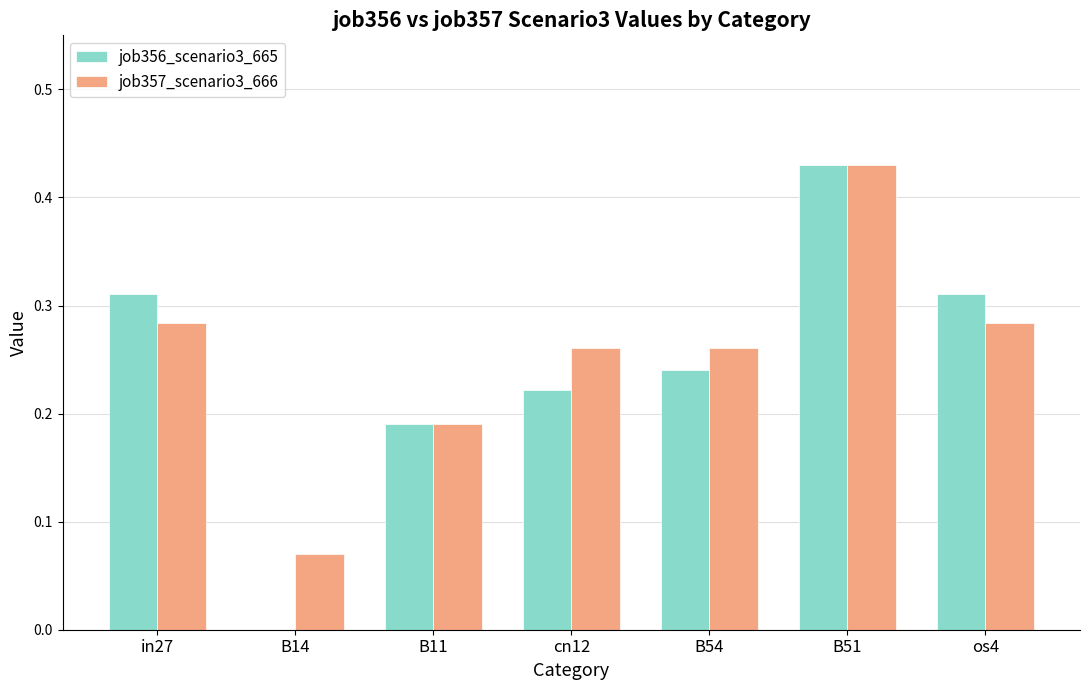

What is the total value across all series at B51?

0.9